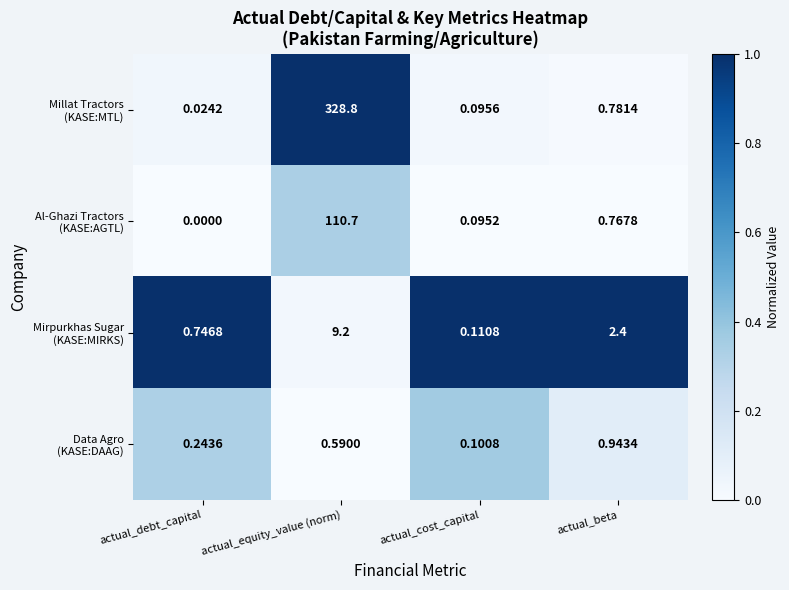

Which category has the lowest value across all series?

actual_debt_capital